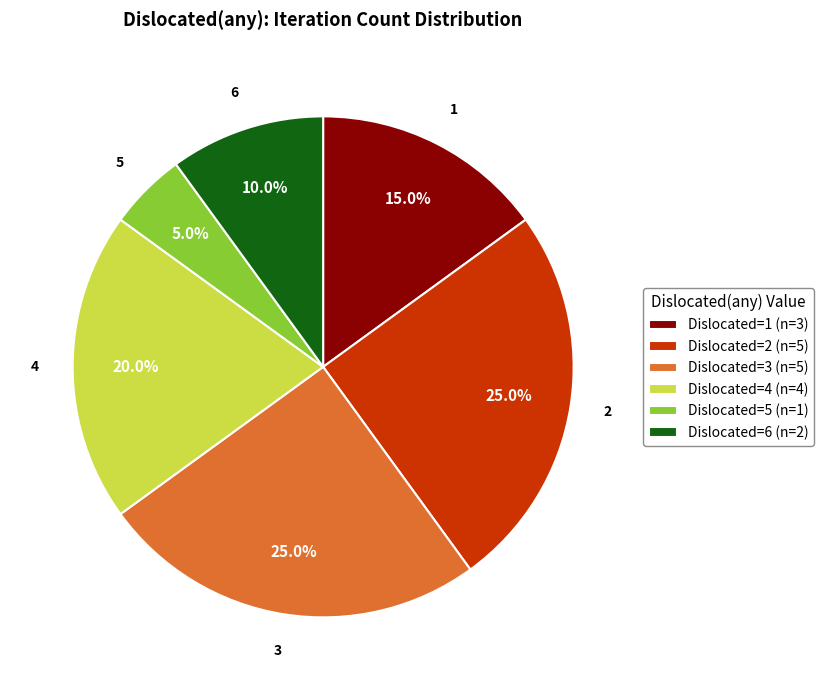

Which has a higher value, Dislocated=4 (n=4) or Dislocated=5 (n=1)?

Dislocated=4 (n=4)